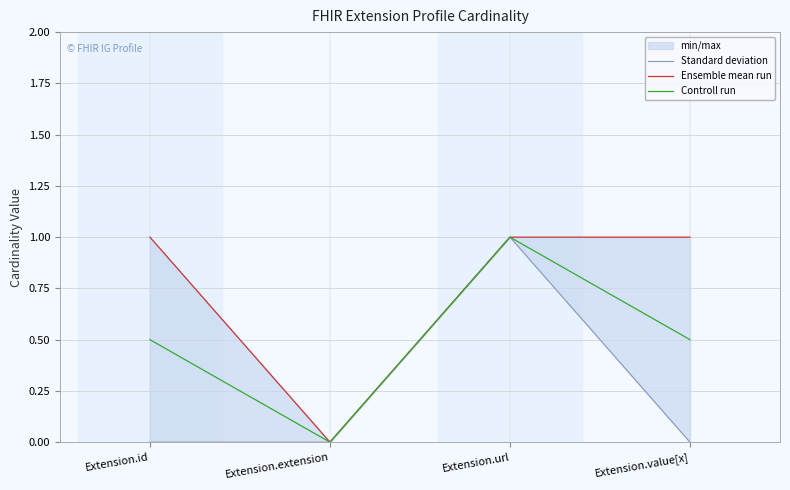

Where is Ensemble mean run nearest to the value 0?

Extension.extension